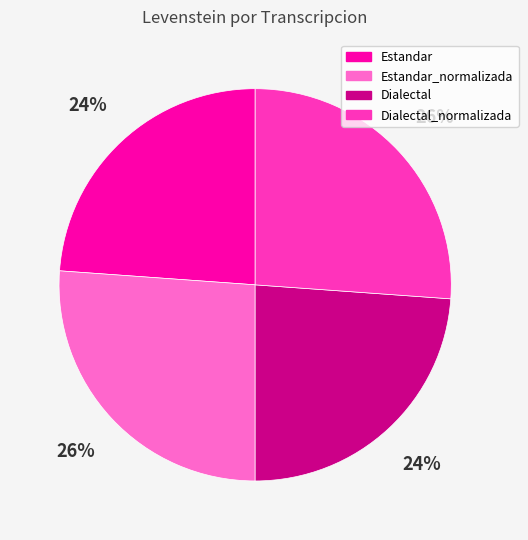

To the nearest percent, what portion does Estandar represent?

24%